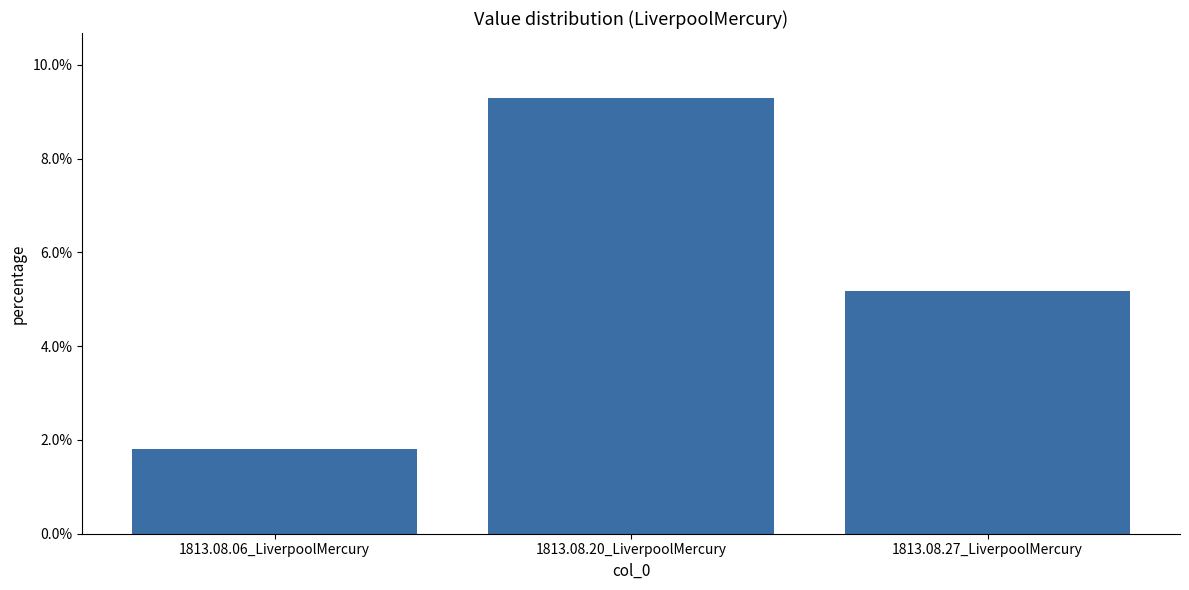

Which category has the lowest value across all series?

1813.08.06_LiverpoolMercury